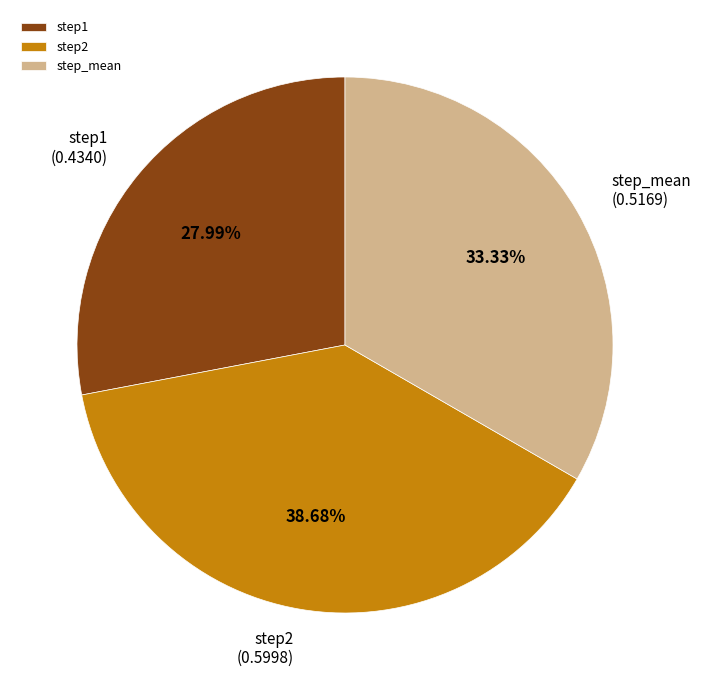

How many segments does this pie chart have?

3